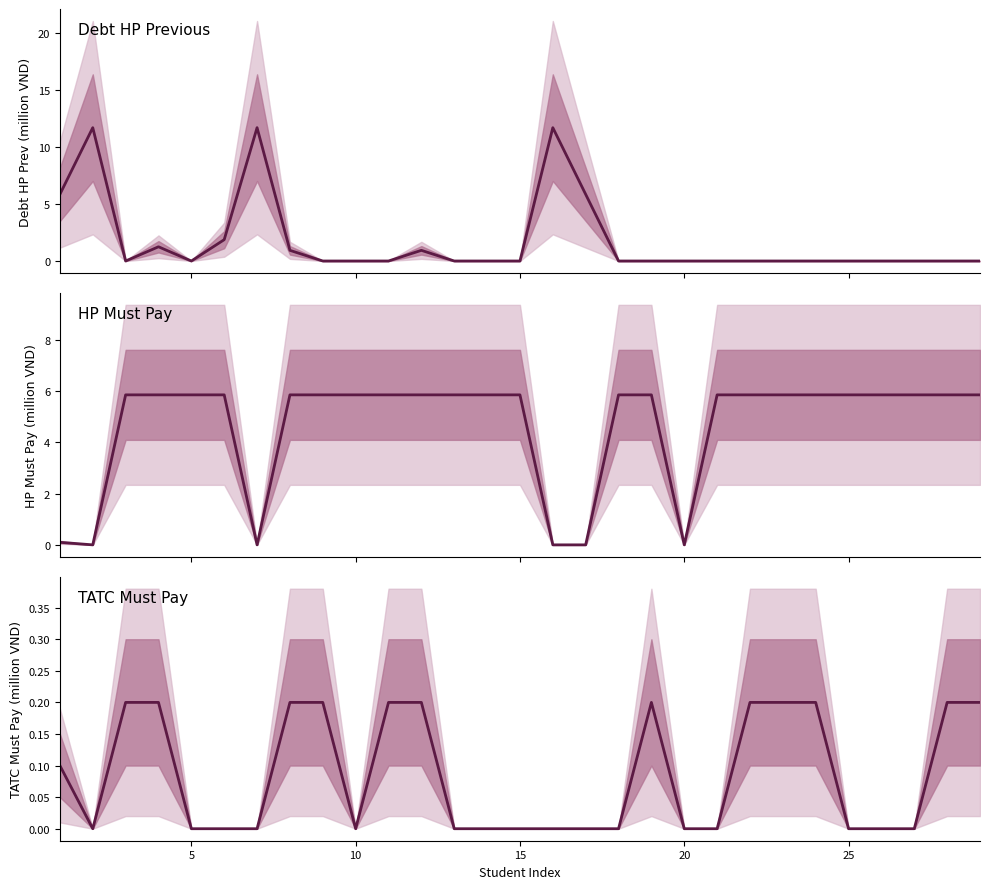

How many categories are shown in the chart?

29